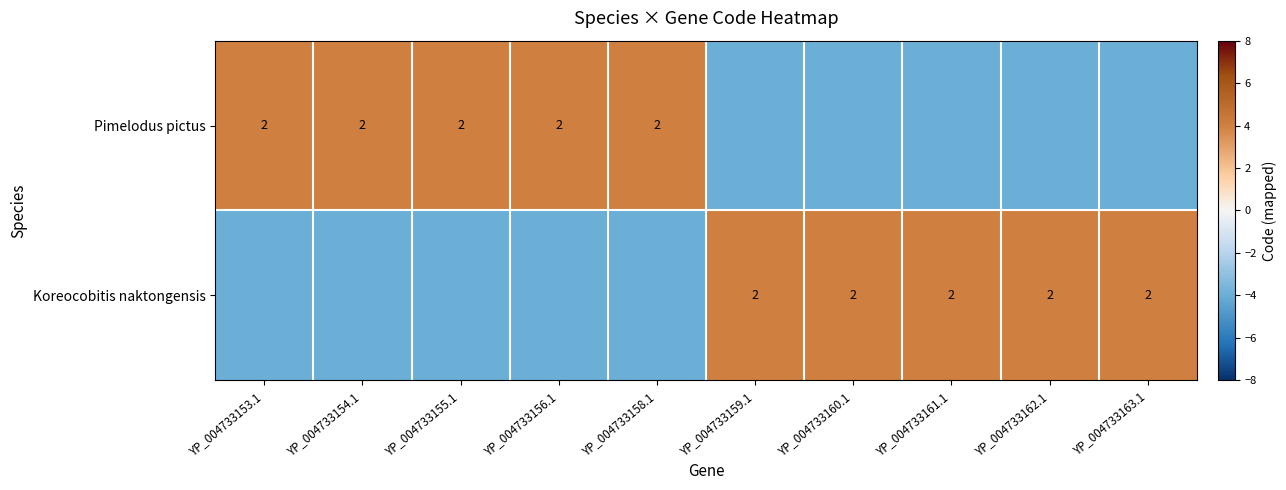

At which category is the sum across all series the highest?

YP_004733153.1